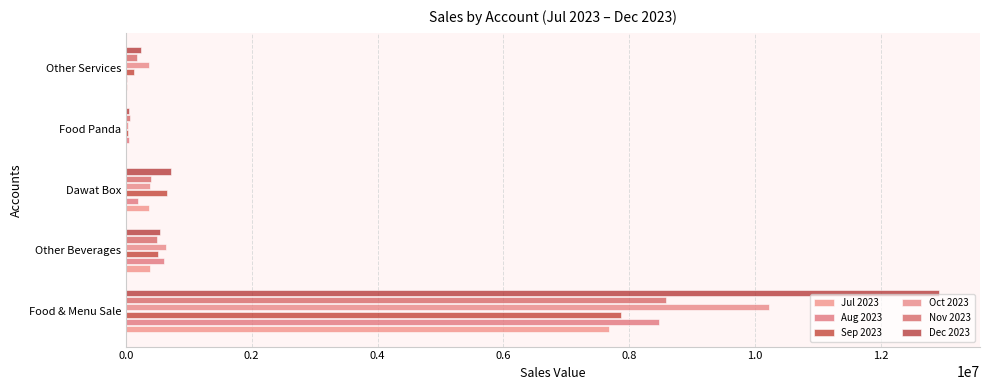

How many series are shown in this chart?

6